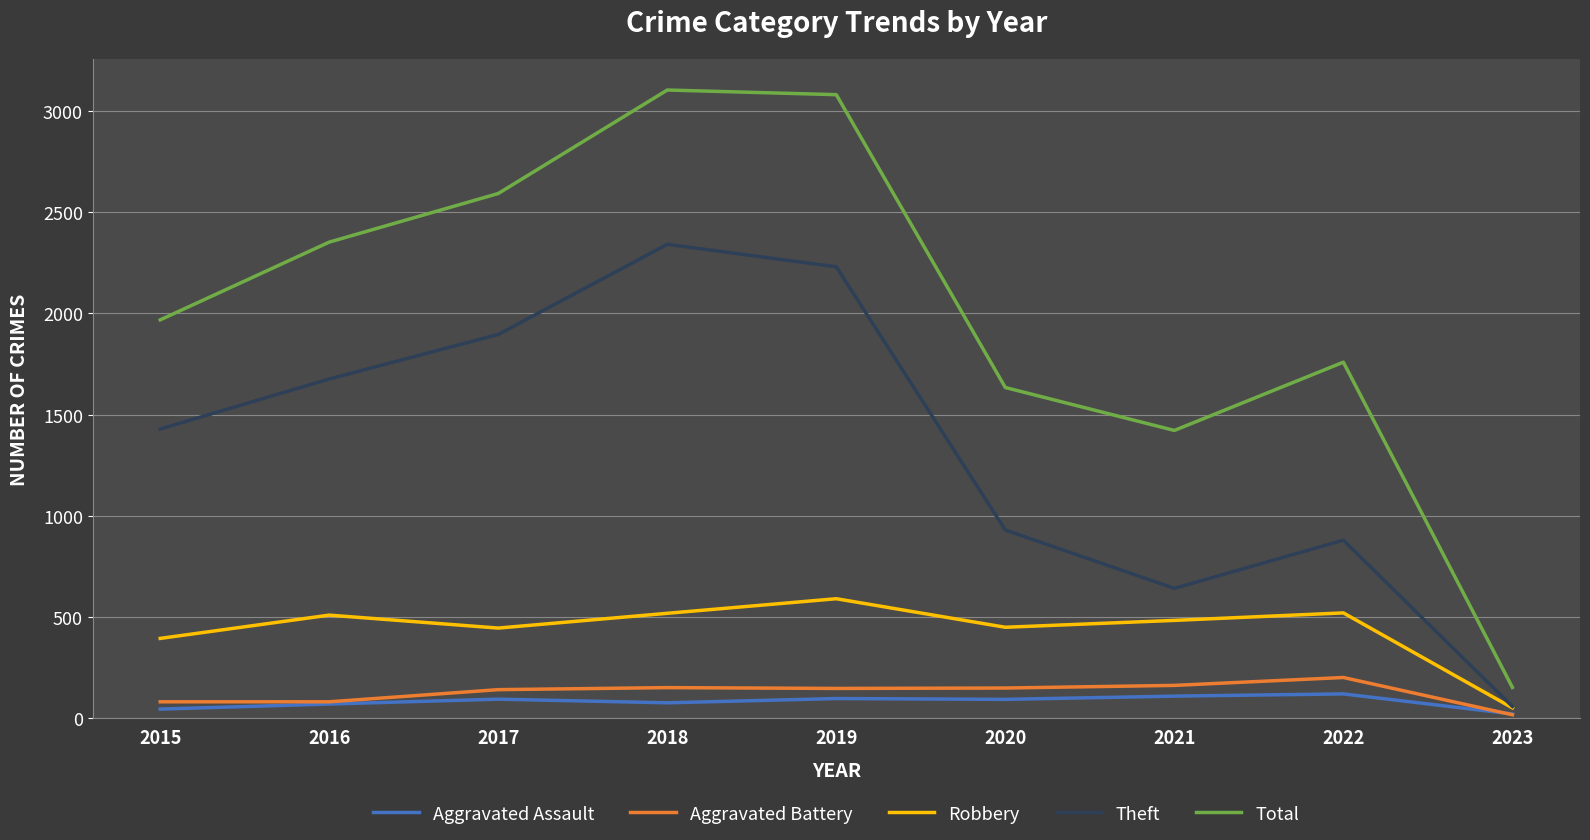

What is the maximum value for Aggravated Assault?

121